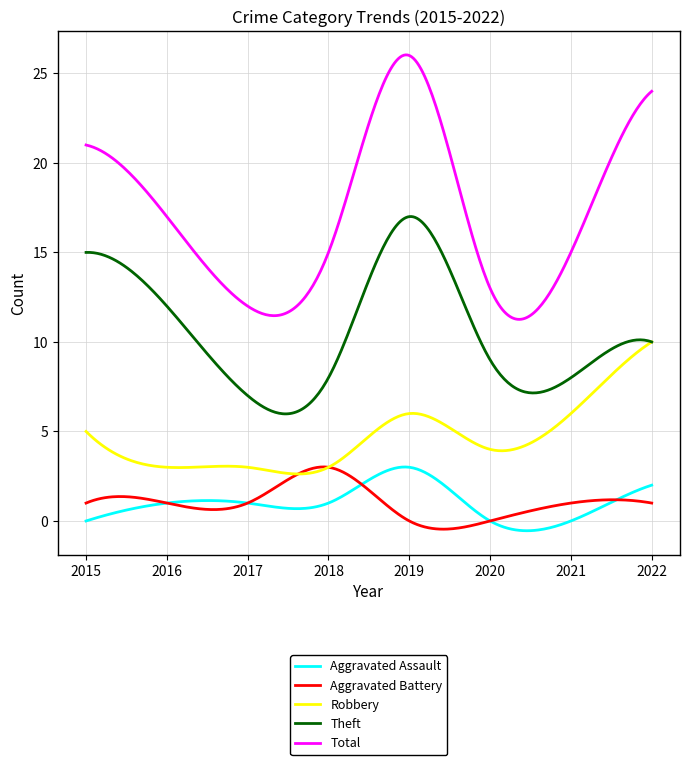

True or false: Robbery and Aggravated Assault cross at least once.

False